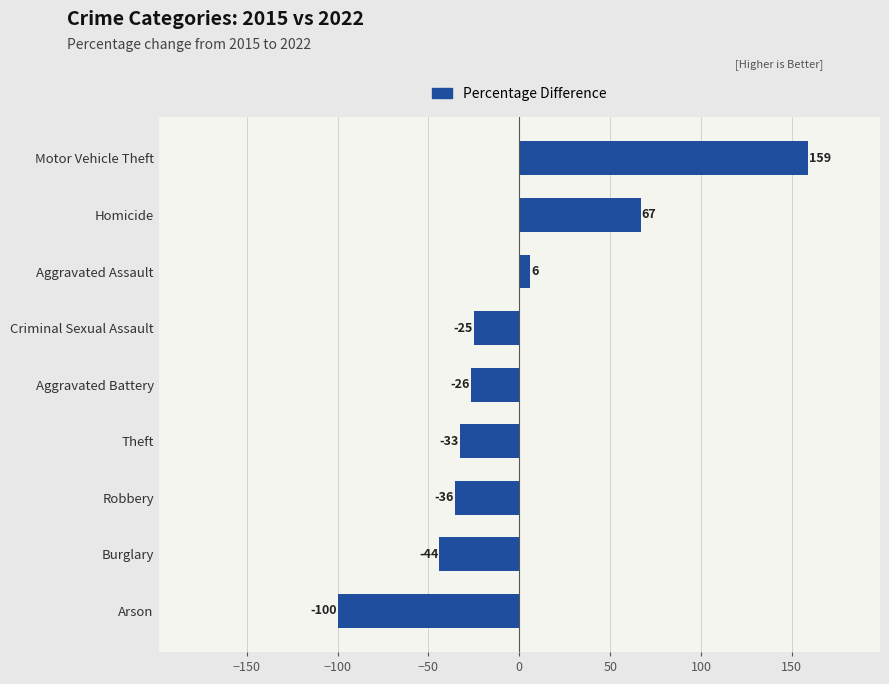

What is the label of the 7th bar from the top?

Robbery